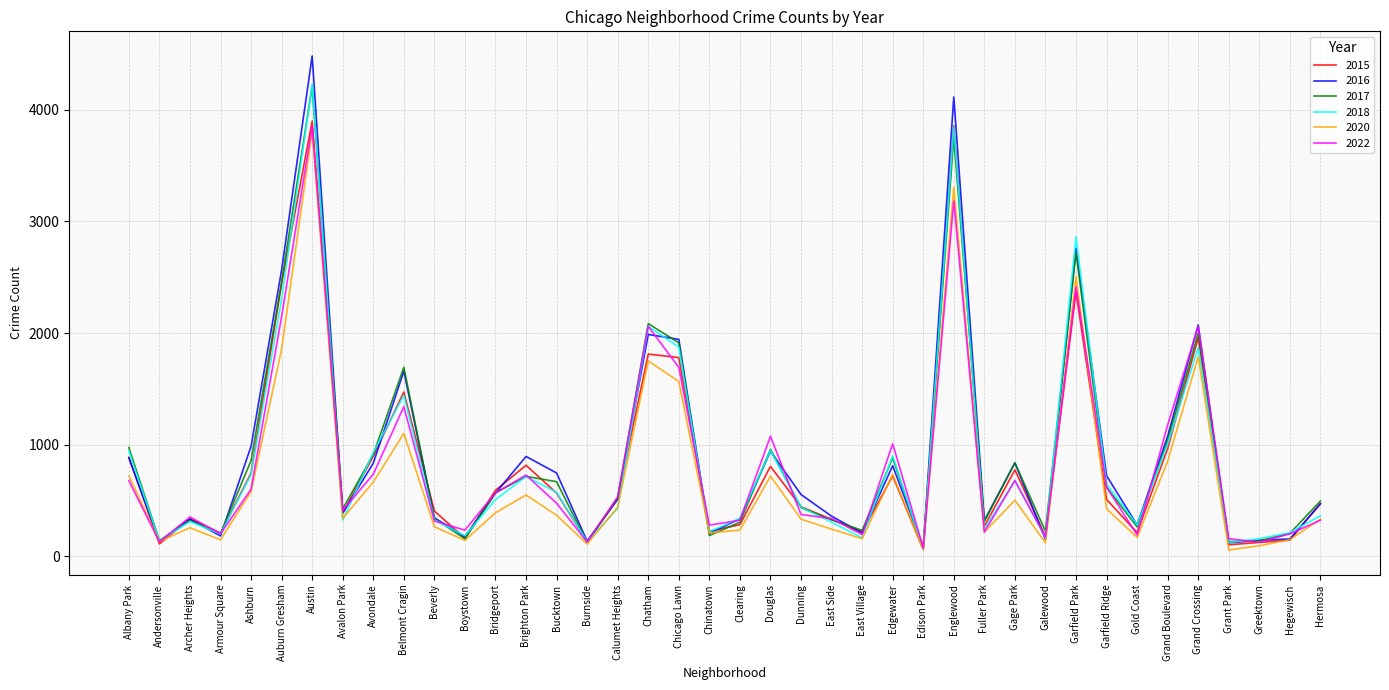

Which category has the highest value across all series?

Austin